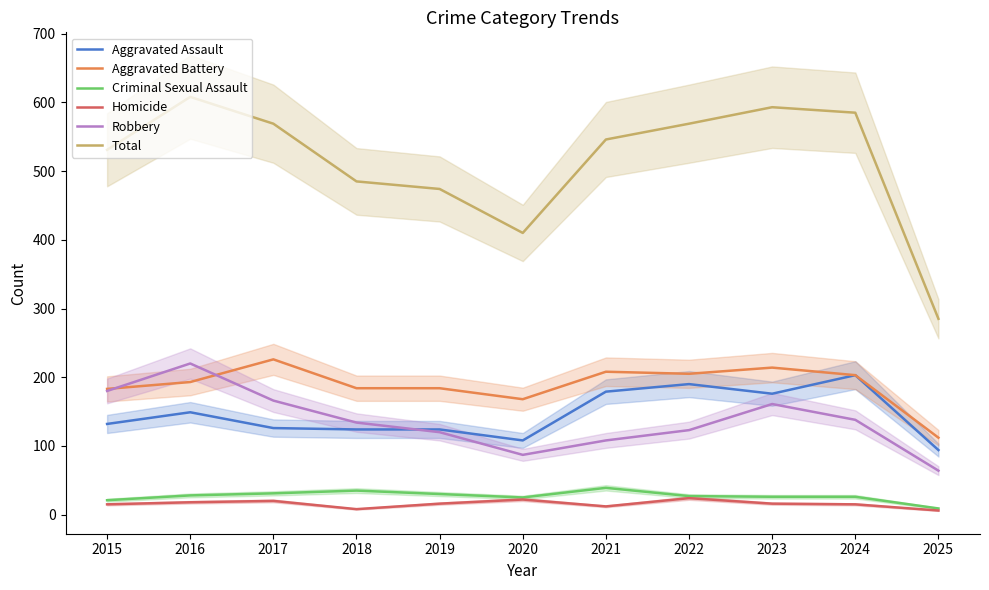

Which series changed the most between 2022 and 2024?

Total